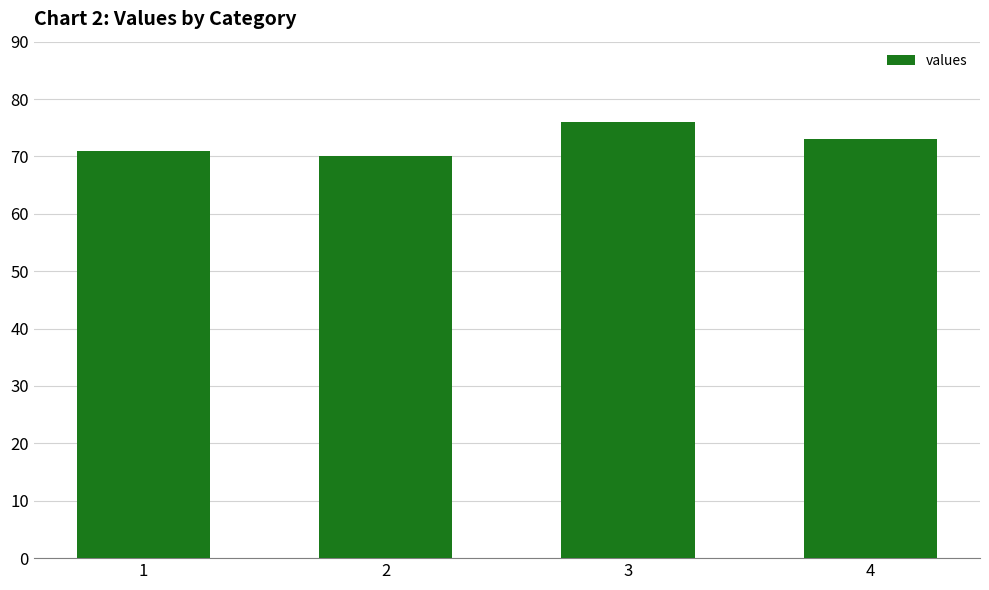

What is the change in value from 3 to 4?

-3